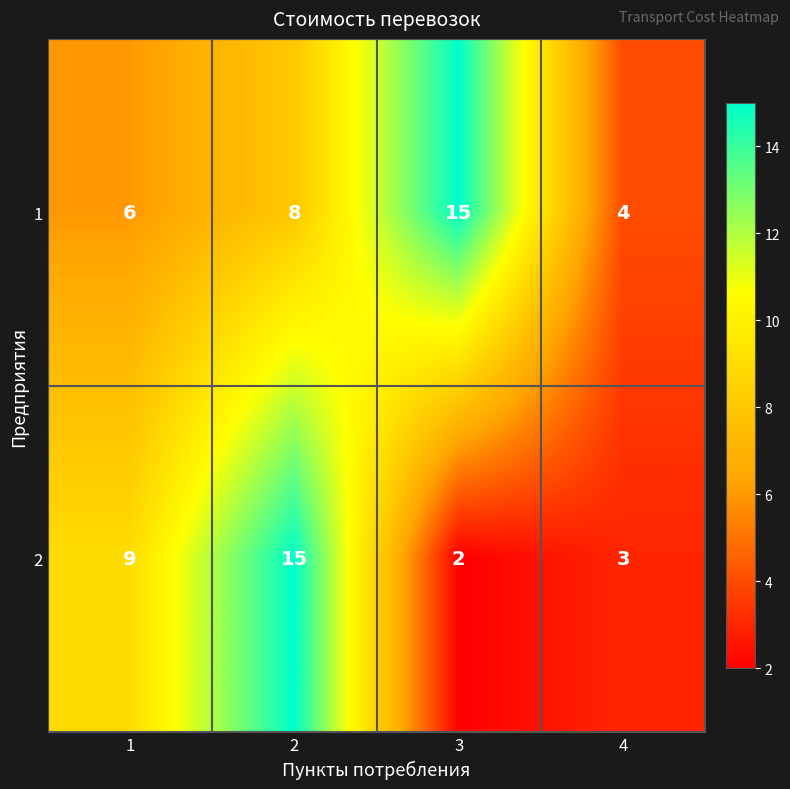

How many series are shown in this chart?

2